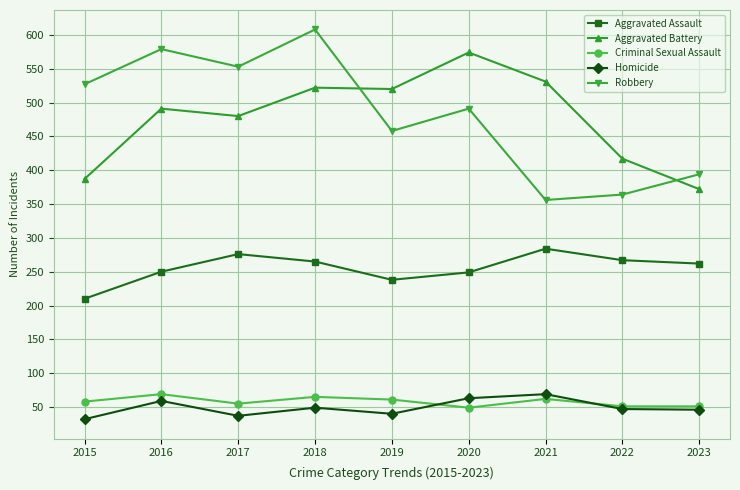

Which series changed the most between 2018 and 2020?

Robbery